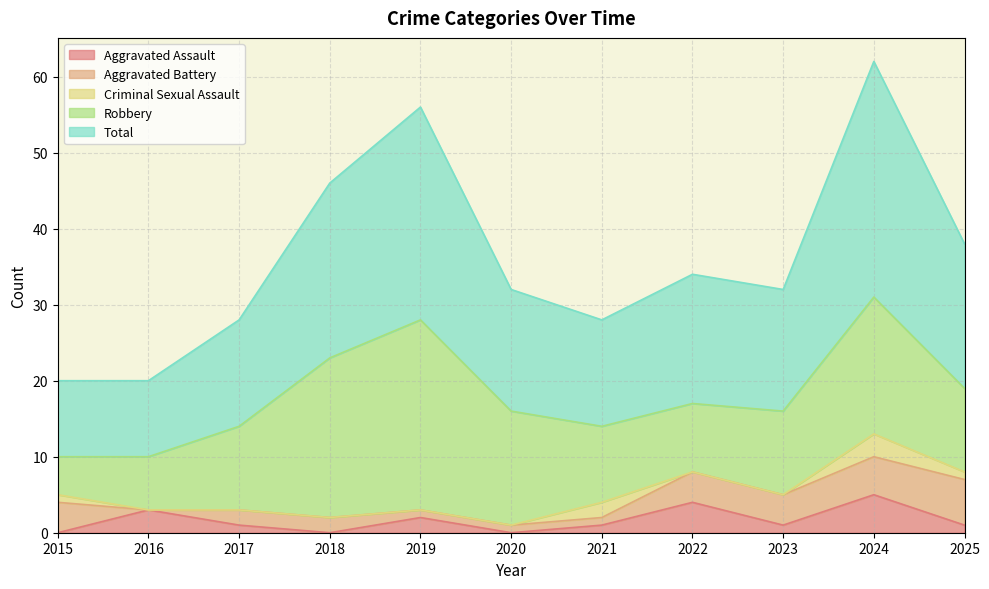

The value of Aggravated Assault at 2020 is 2. True or false?

False